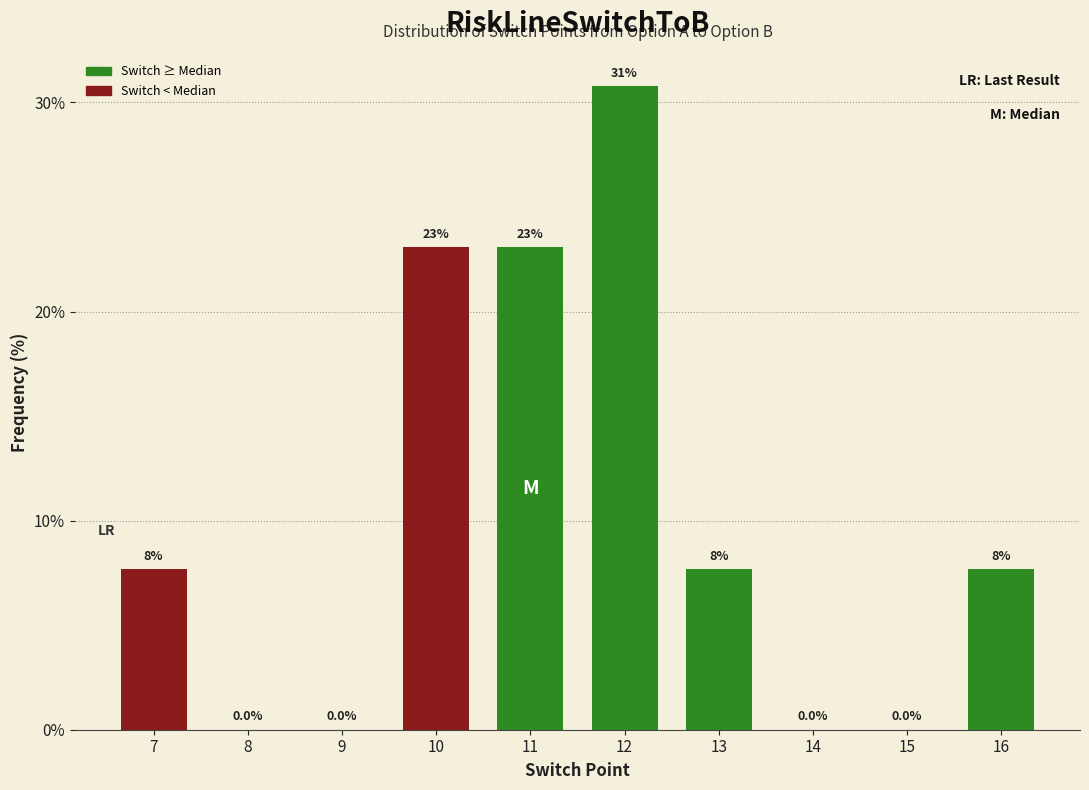

Reading right to left, list all the values displayed in this chart.

16=7.7	15=0.0	14=0.0	13=7.7	12=30.8	11=23.1	10=23.1	9=0.0	8=0.0	7=7.7